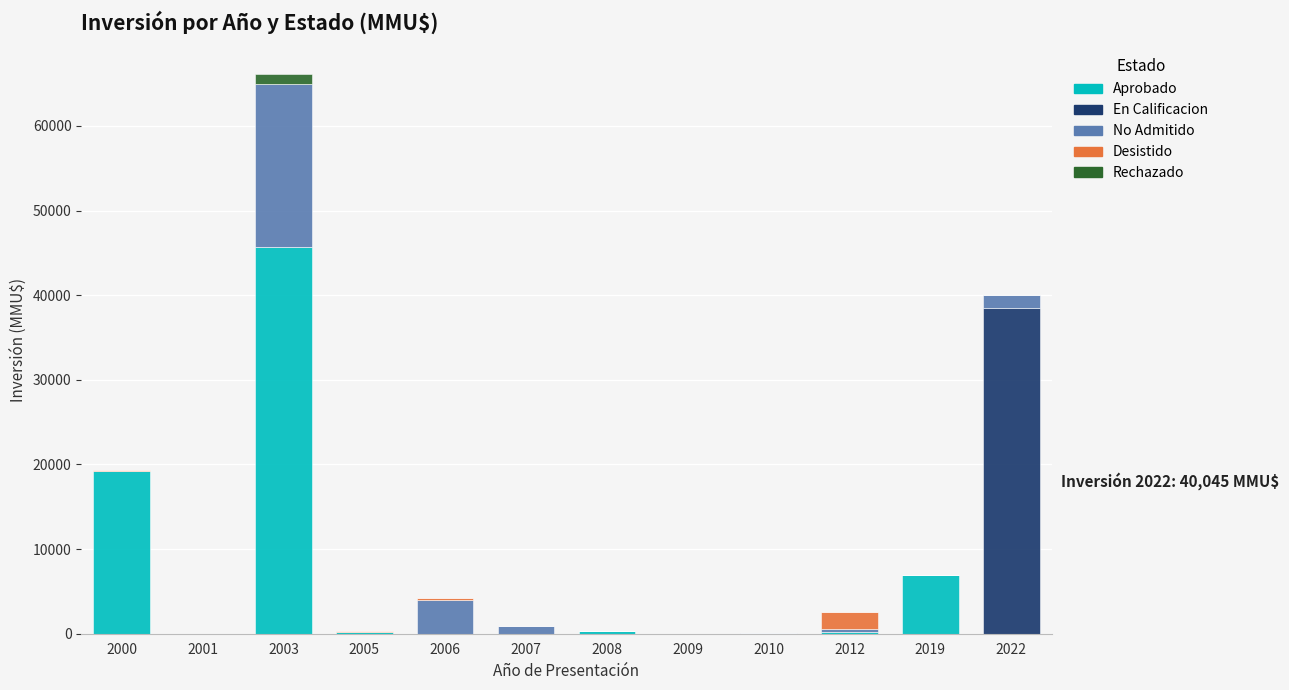

Does the chart contain stacked bars?

Yes